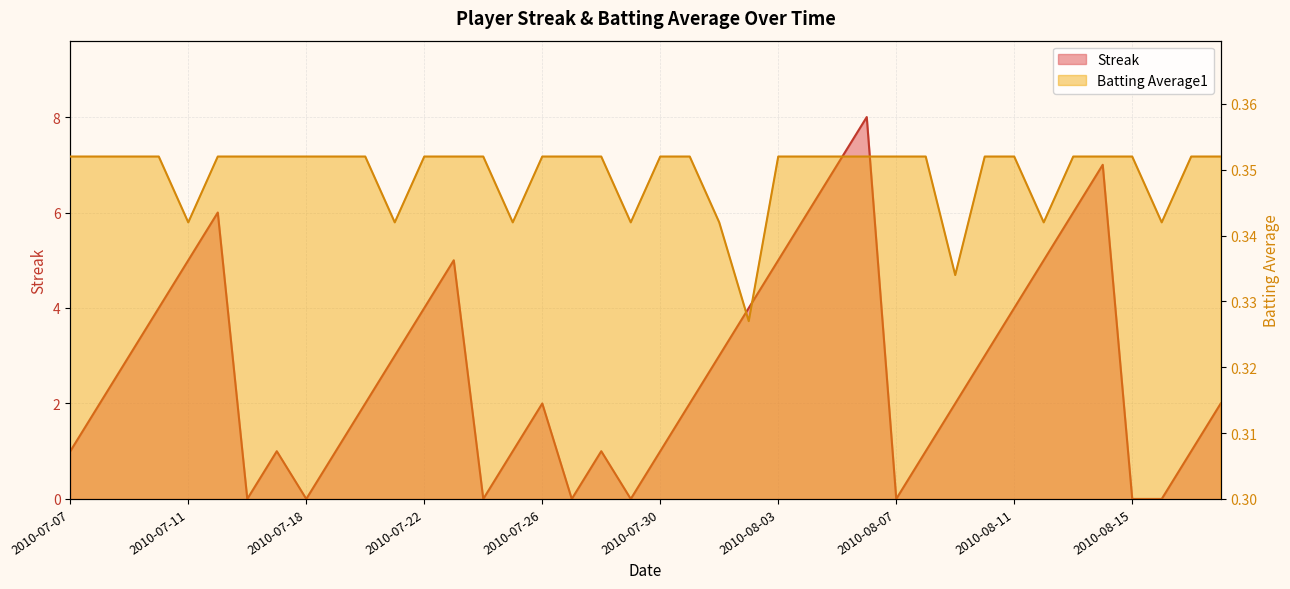

How many lines are shown in the chart?

2